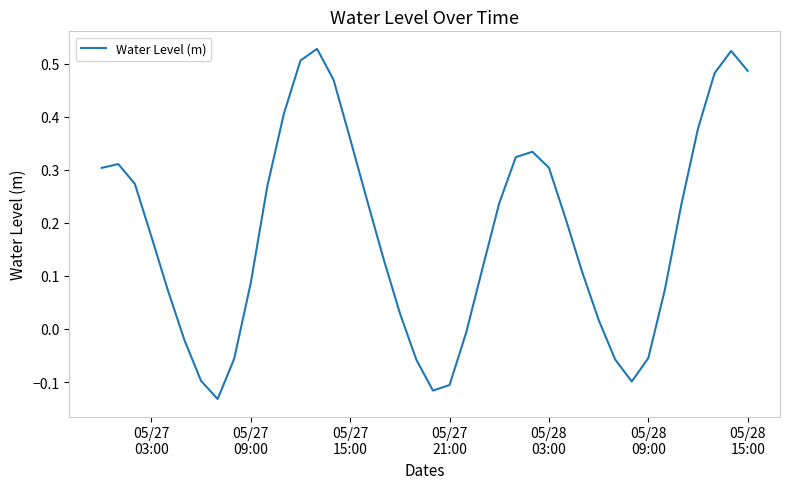

How many values are above zero?

29